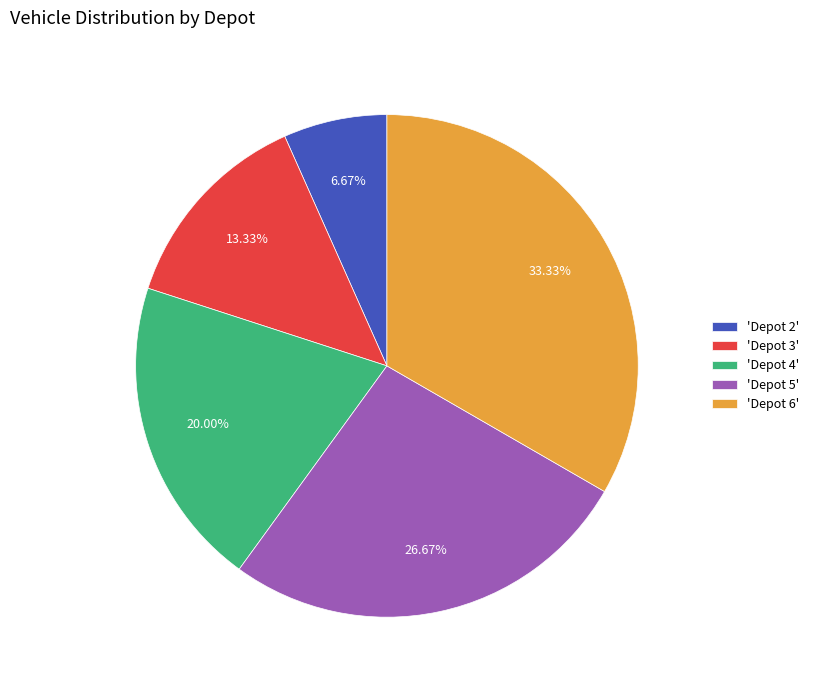

How many slices are in this pie chart?

5